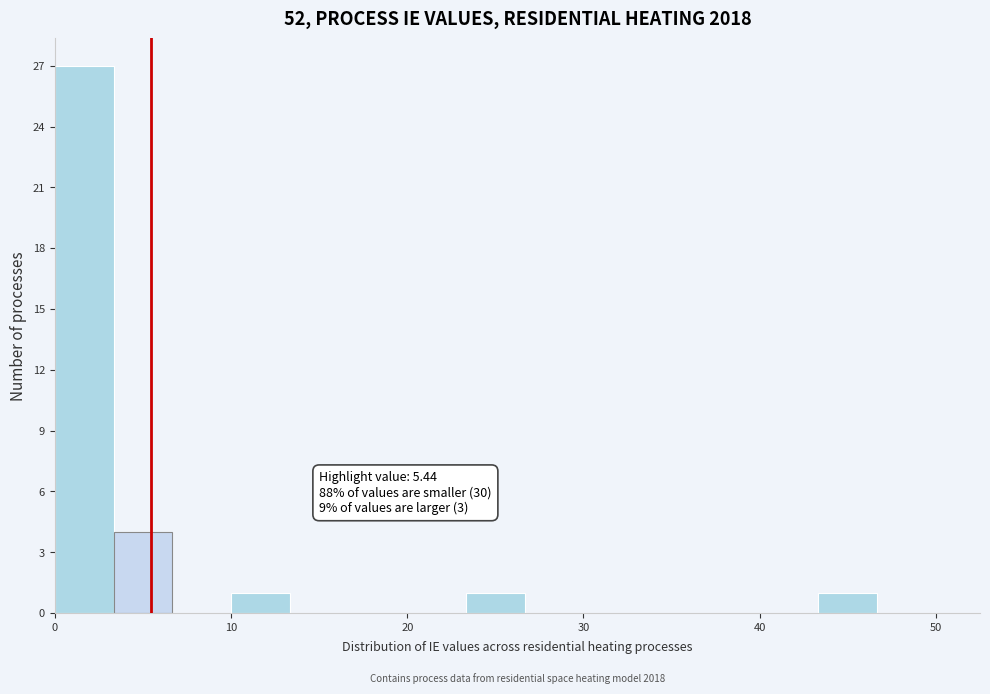

Around what value on the x-axis is the tallest bar? Give the approximate position of its centre, as read against the axis.

2